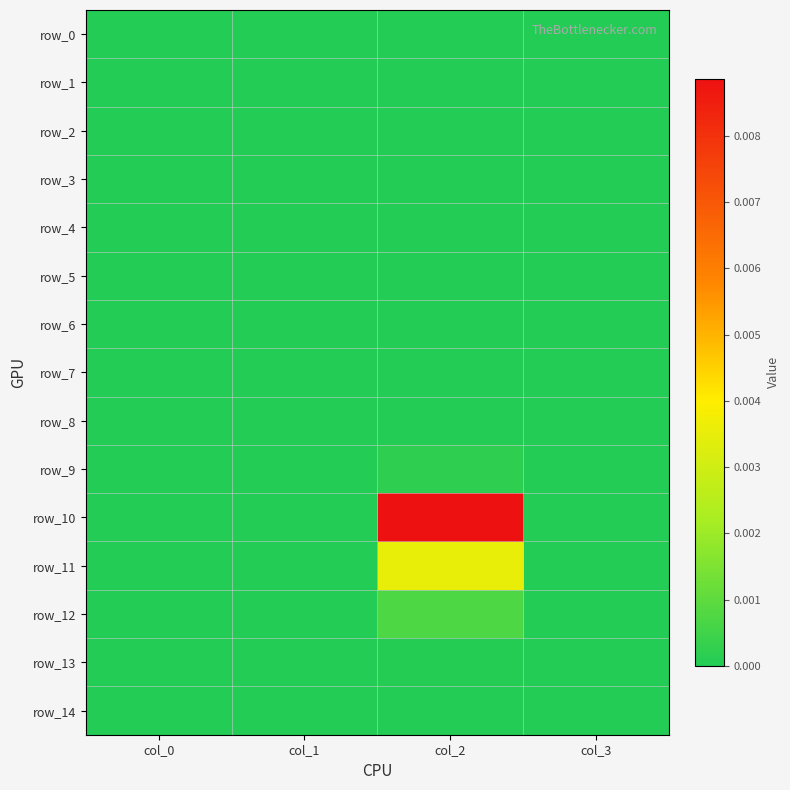

Rank the series by their maximum value, from highest to lowest.

row_10, row_11, row_12, row_9, row_13, row_0, row_1, row_2, row_3, row_4, row_5, row_6, row_7, row_8, row_14